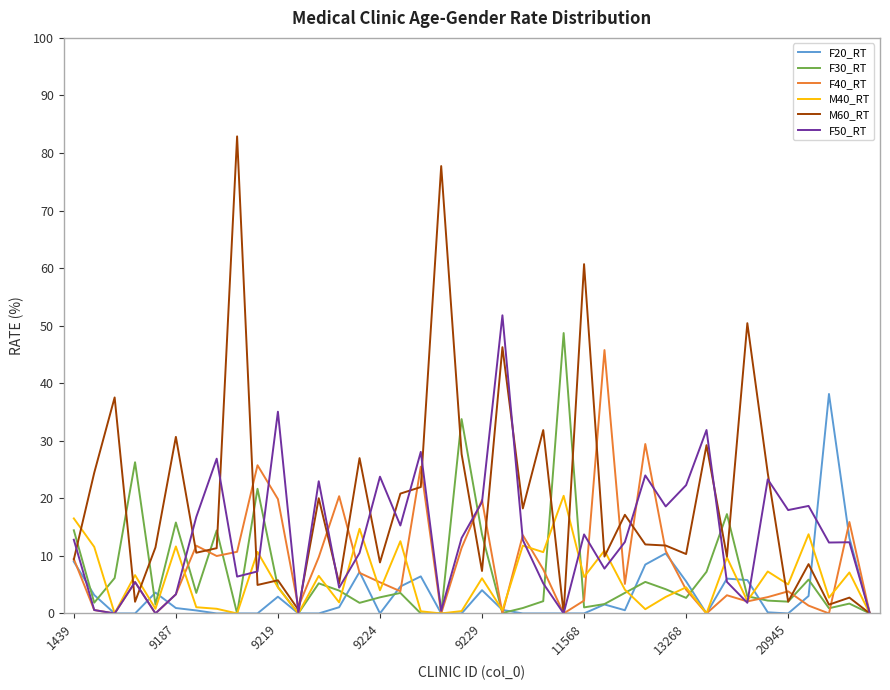

How many distinct data groups are displayed?

6